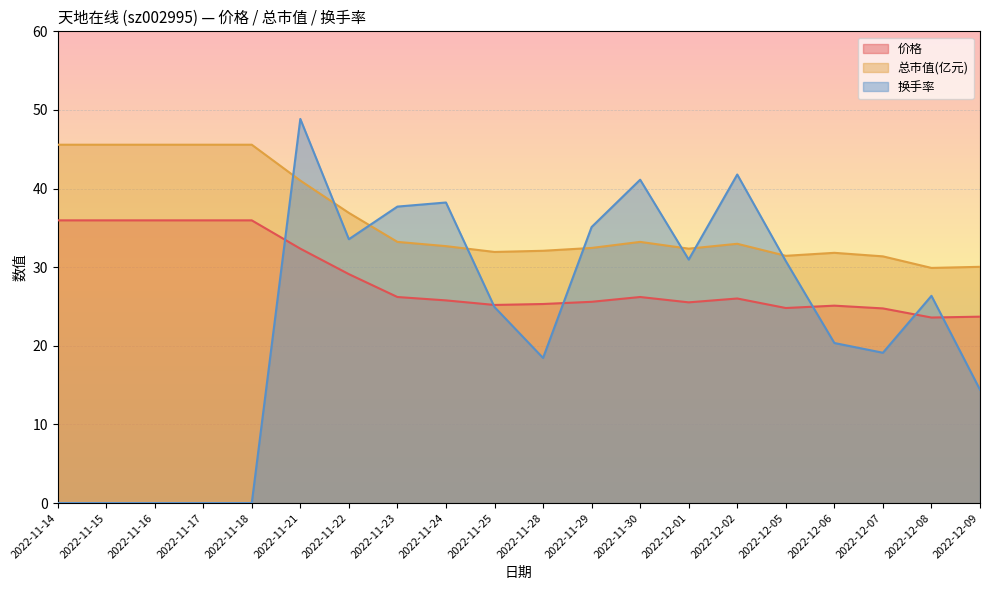

What is the average value of the 换手率 series?

23.1